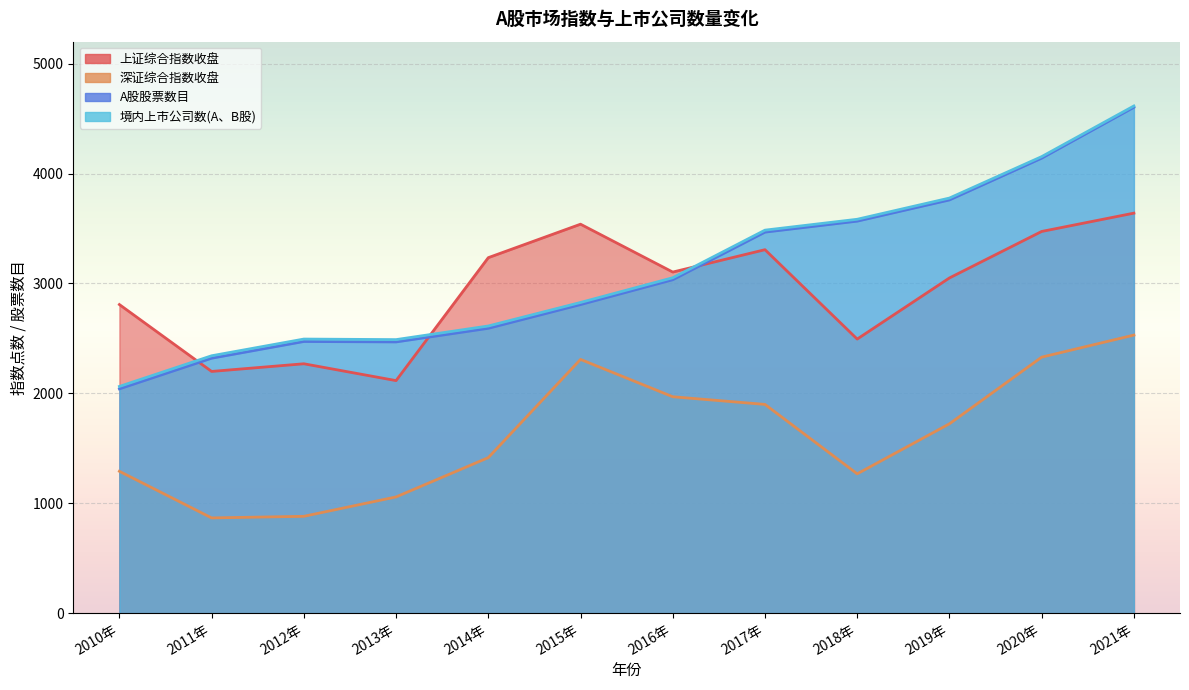

What position from the right is 2021年?

1